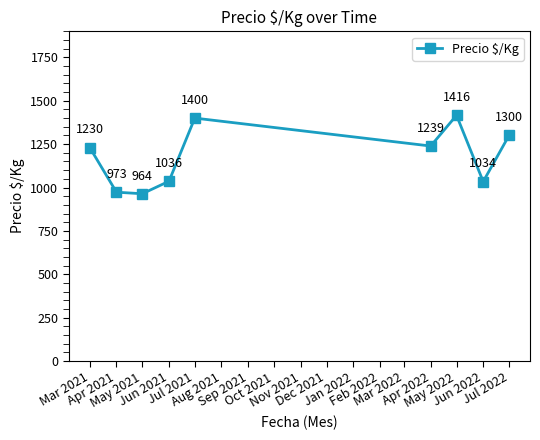

At which label is the value closest to 1190?

Mar 2021